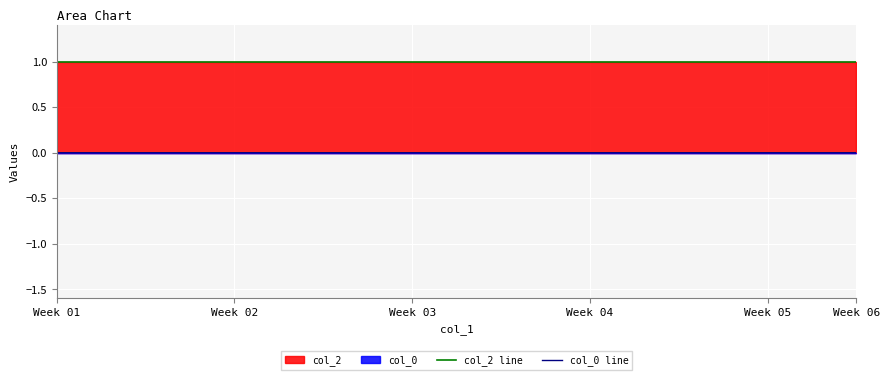

At which category does the chart reach its peak across all series?

Week 01